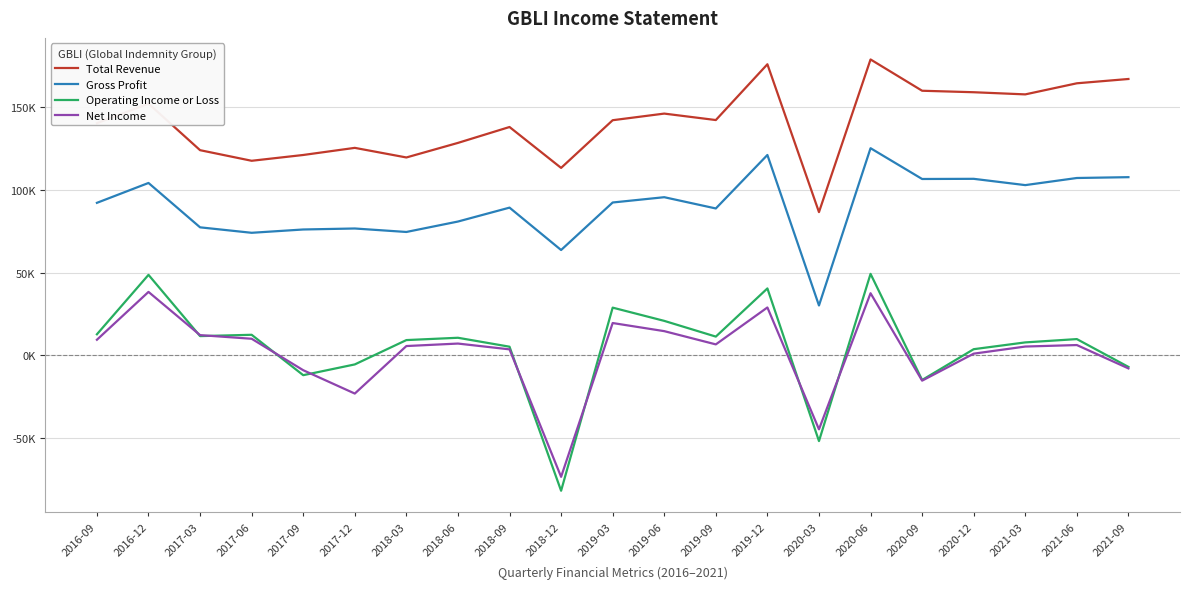

Does the chart have visible grid lines?

Yes